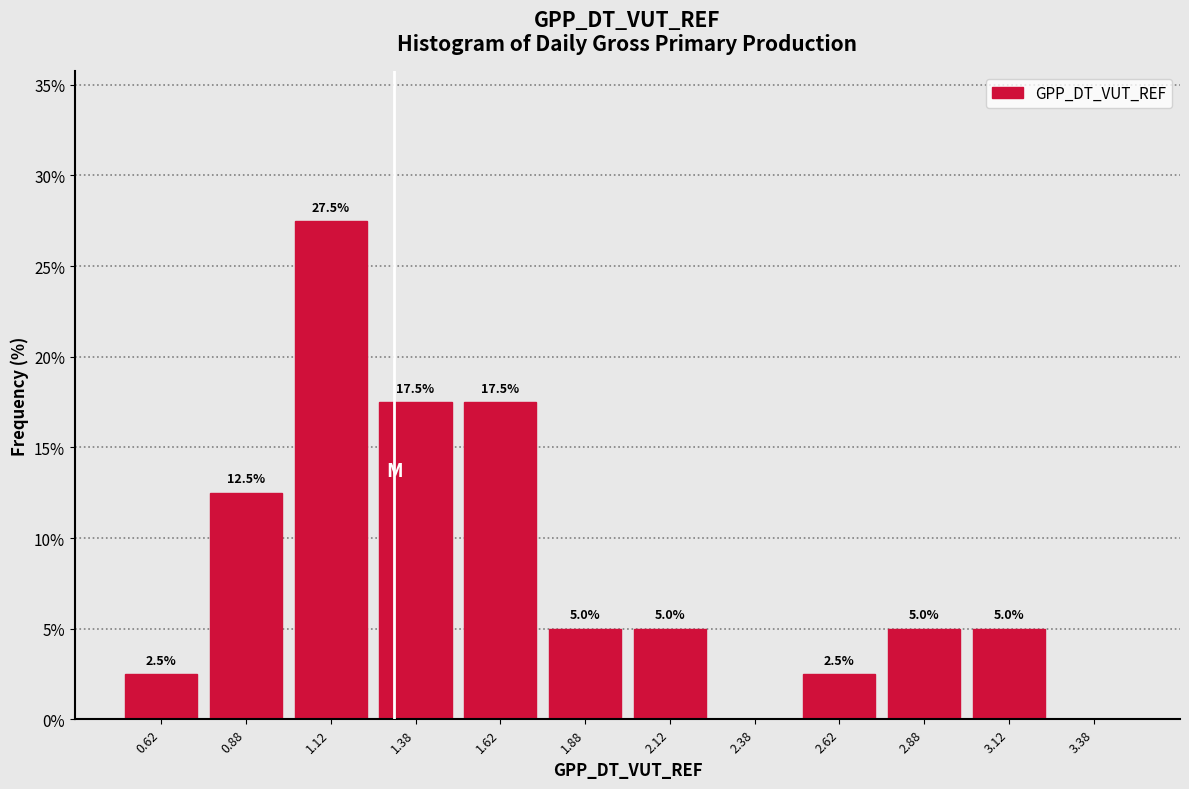

Over which range of the x-axis is the bar tallest?

1.00 to 1.25